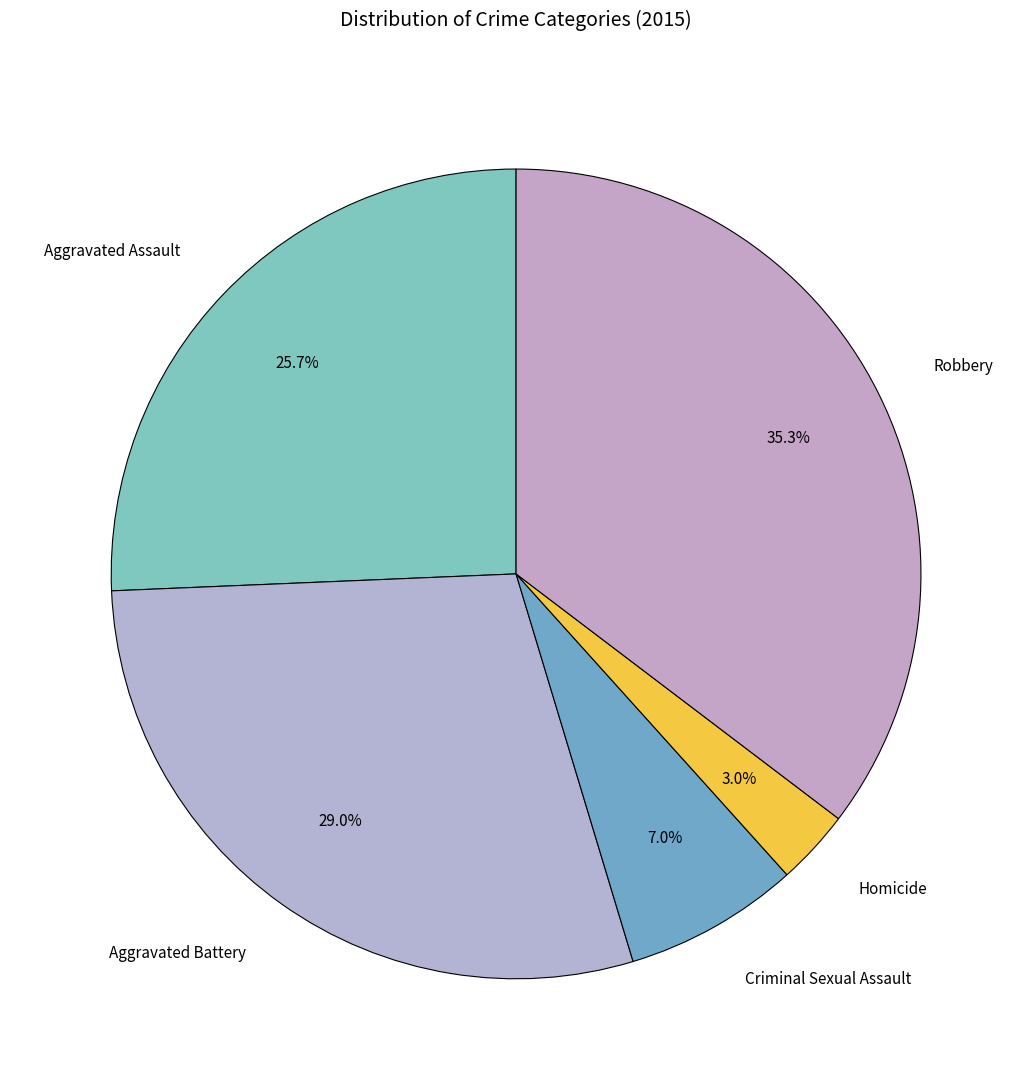

How many segments does this pie chart have?

5